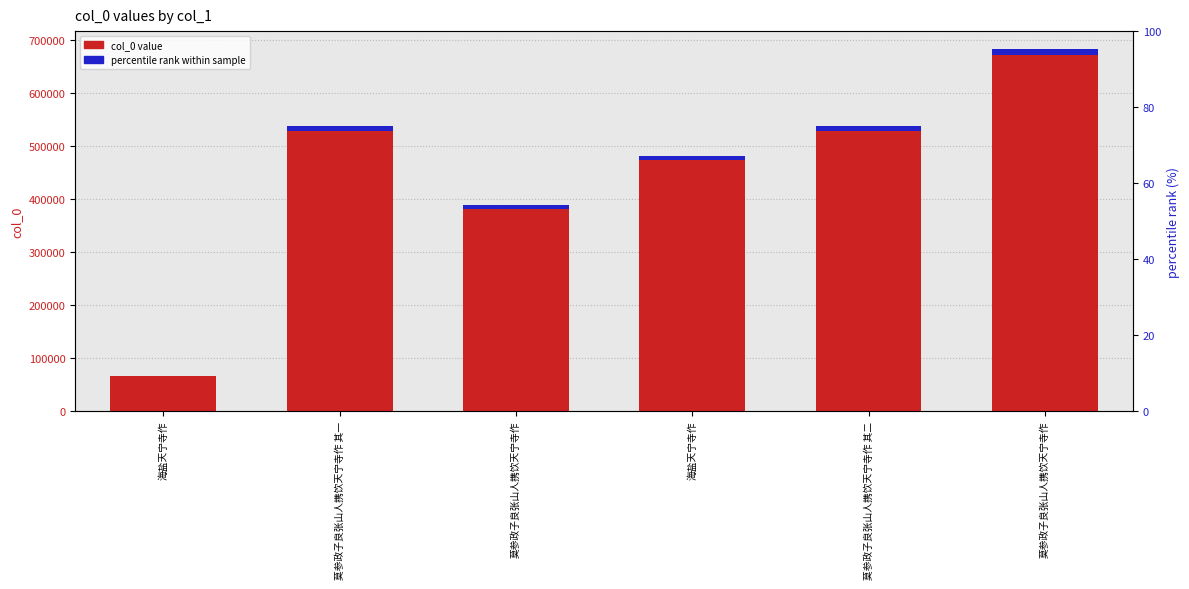

At which category is the sum across all series the highest?

莫参政子良张山人携饮天宁寺作